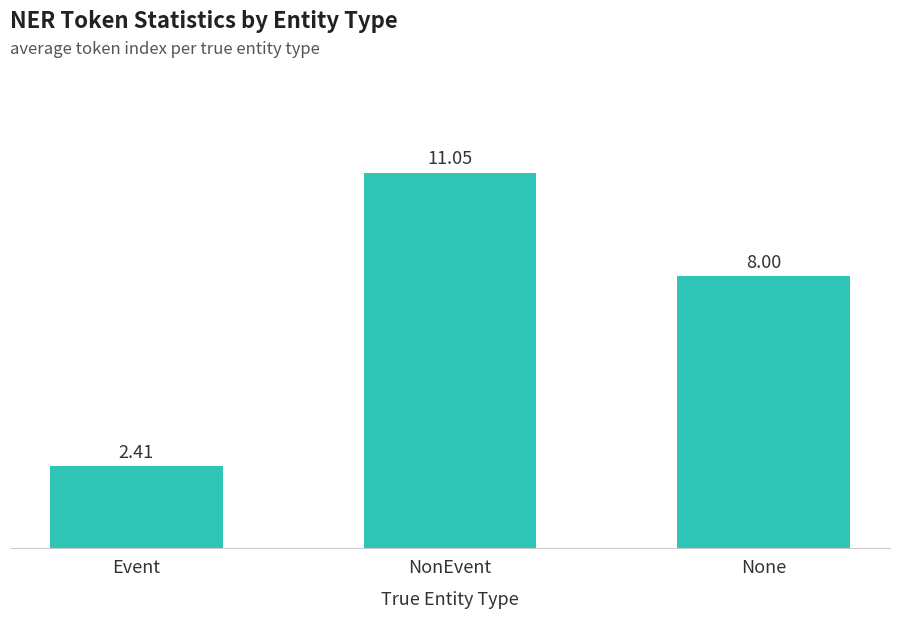

What is the greatest value displayed?

11.1